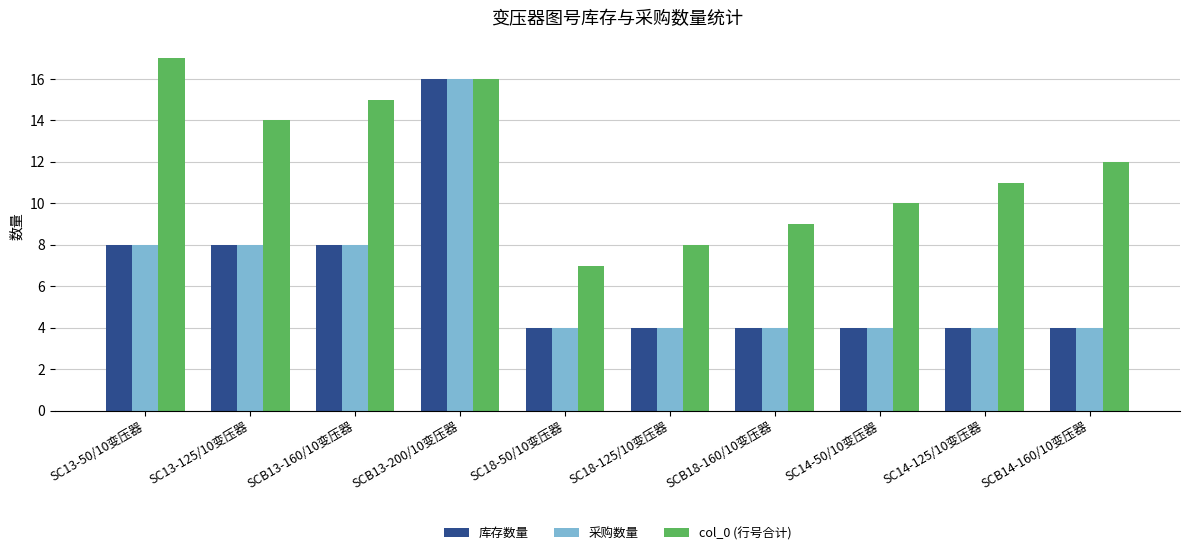

Which series has the largest total across all categories?

col_0 (行号合计)